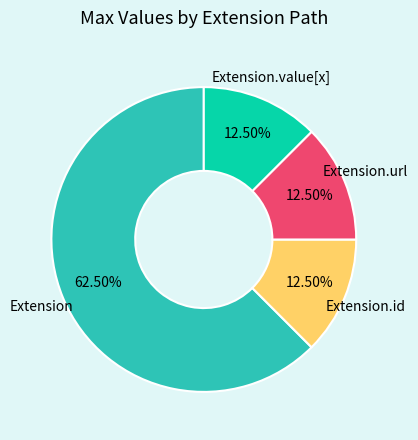

Is there a majority slice in this chart?

Yes